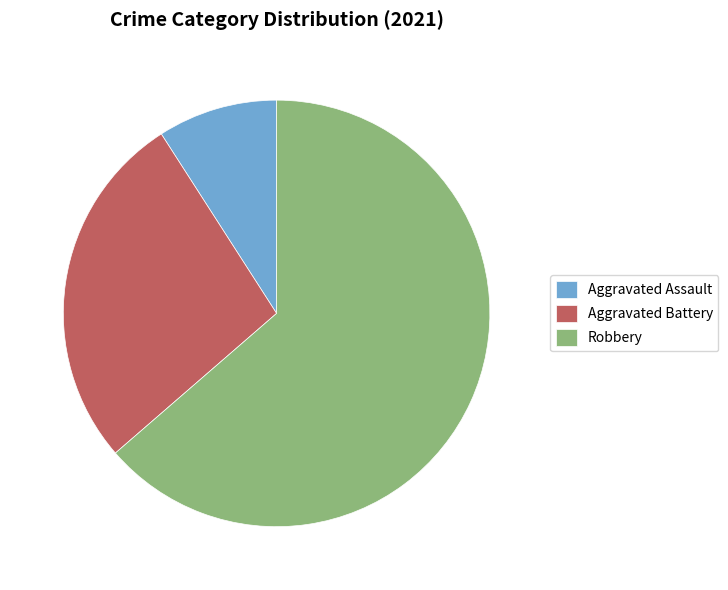

Rank the categories by value from highest to lowest.

Robbery, Aggravated Battery, Aggravated Assault